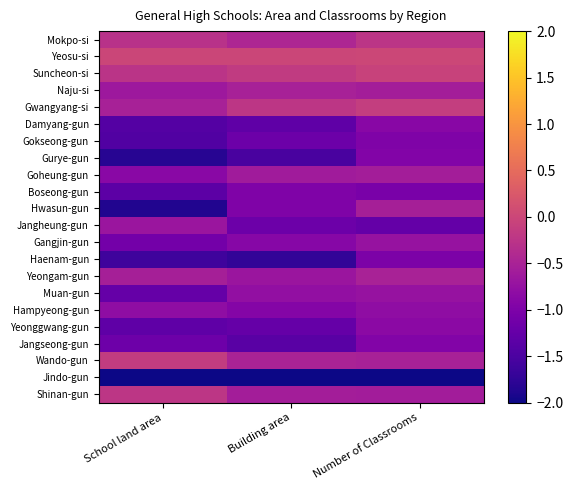

Which has a higher value, Number of Classrooms or Building area?

Number of Classrooms